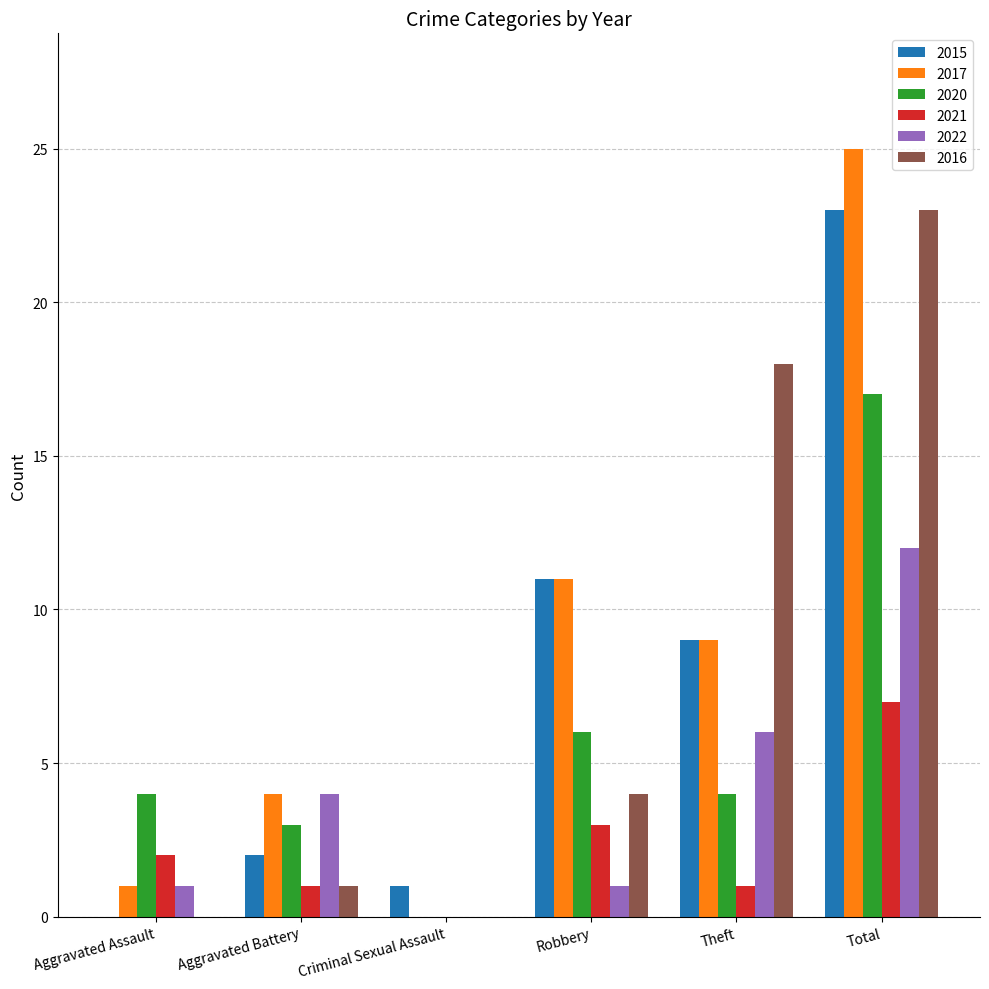

What is the total value across all series at Aggravated Assault?

8